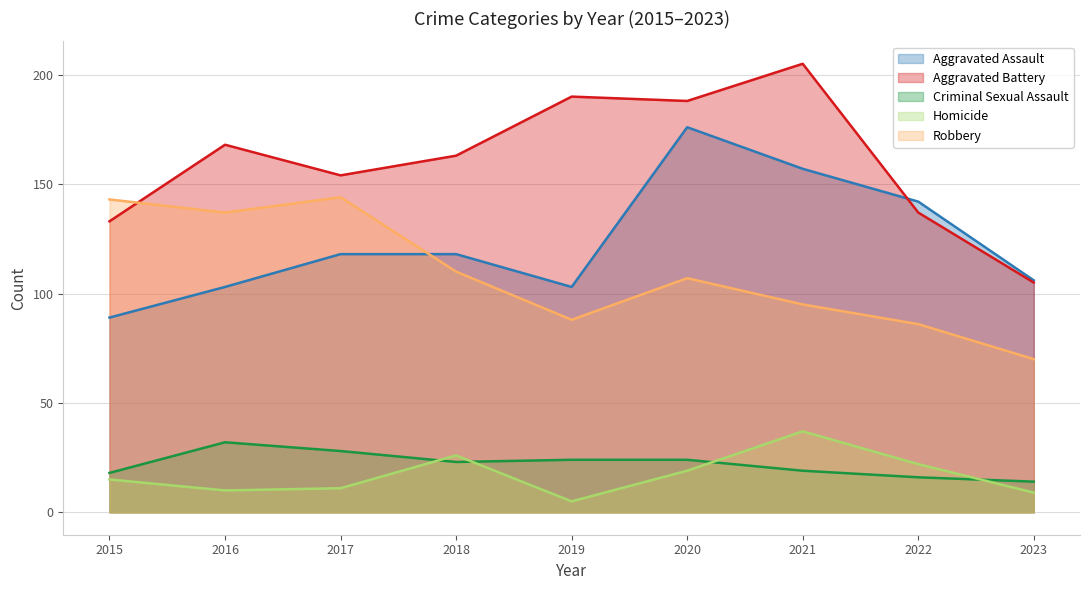

Where is the first local minimum for Criminal Sexual Assault?

2018